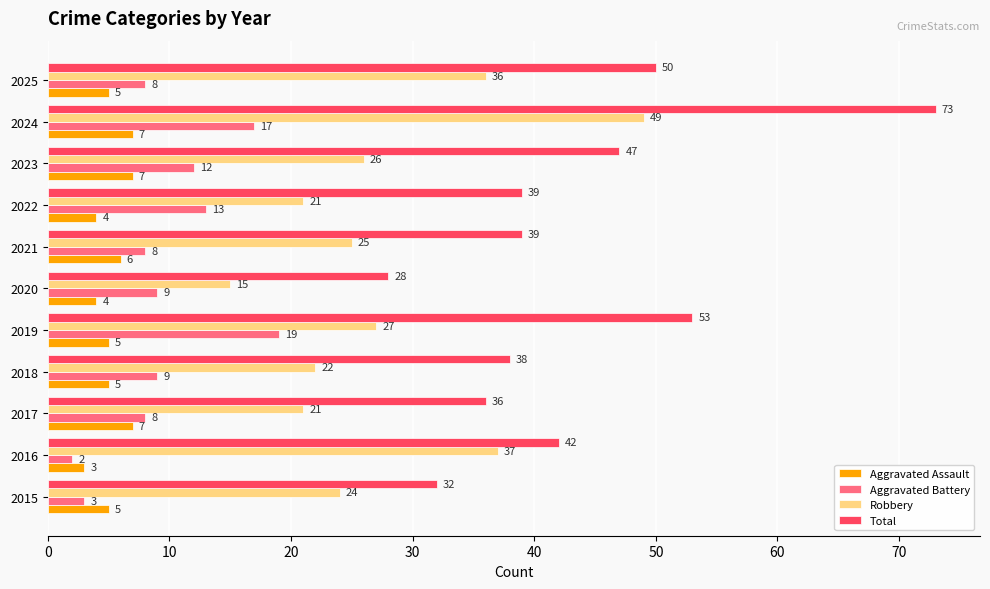

At how many categories does at least one series exceed 66?

1